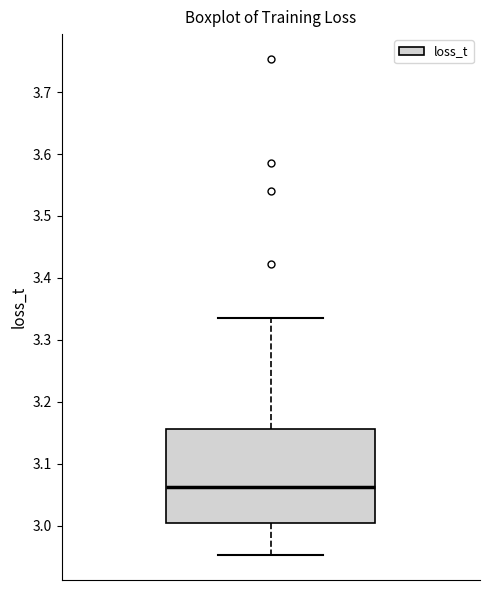

Transcribe this box plot: give where the median line is, the range the box spans, and where the two whiskers end, as read against the y-axis. The values are not printed on the chart, so give them approximately, as read against the axis.

median 3.06, box 3.00 to 3.16, whiskers 2.95 to 3.33